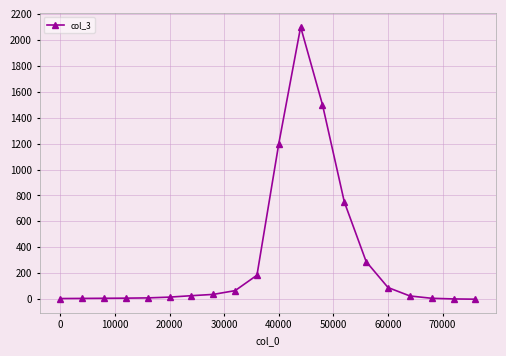

What is the sum of all values?

6331